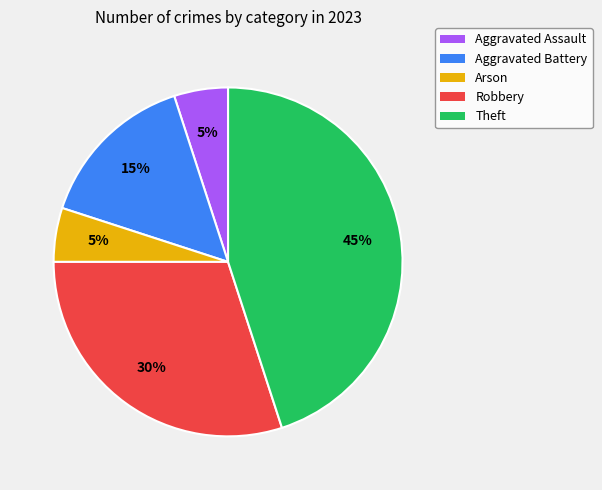

What percentage is the Robbery slice, to the nearest percent?

30%